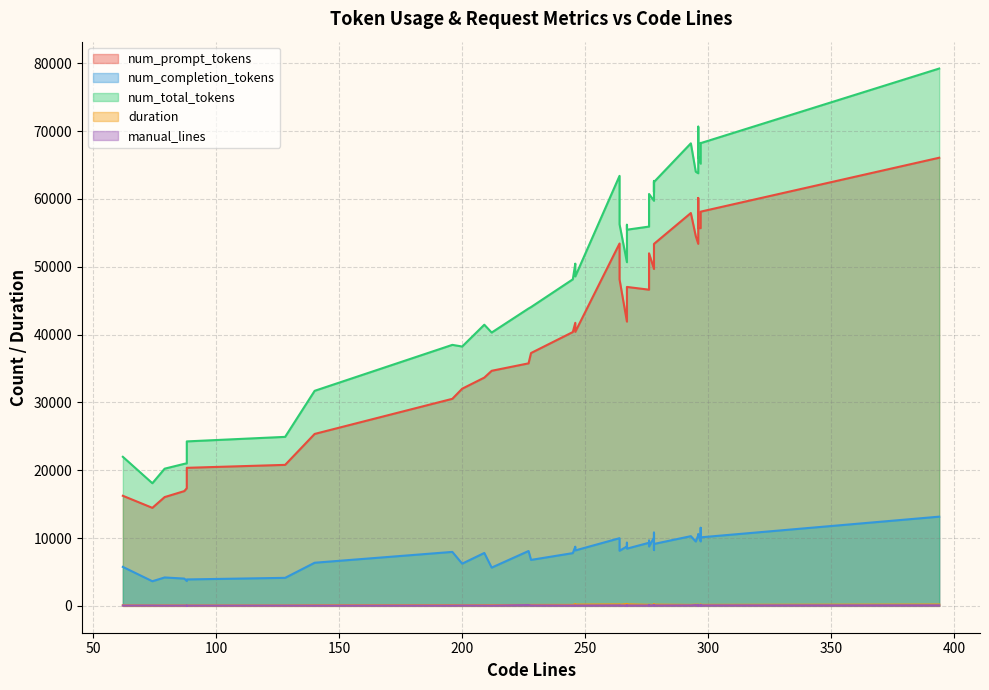

Which series changed the most between 128 and 295?

num_total_tokens